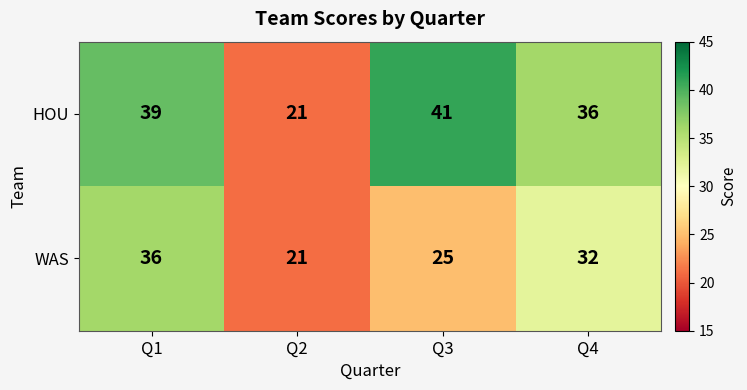

What is the maximum value shown in the chart?

41